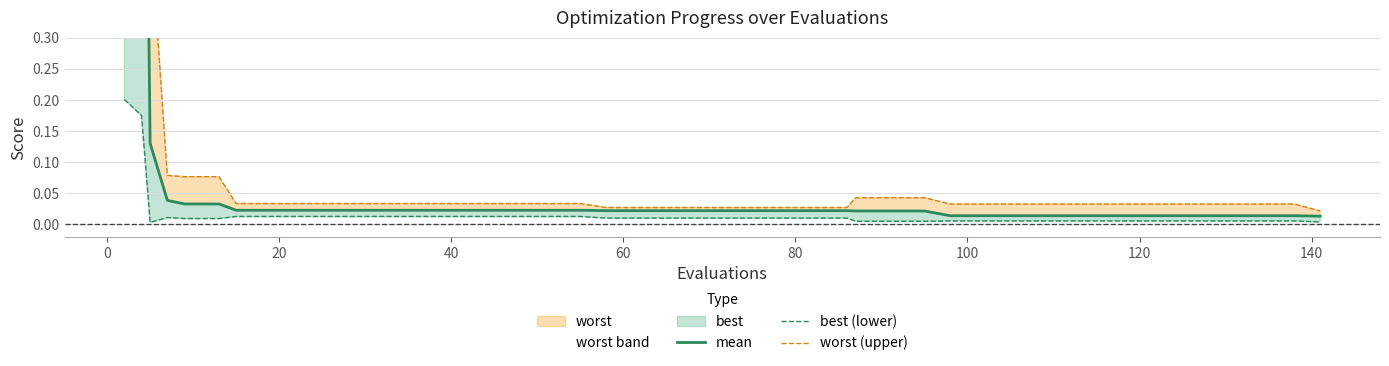

At −20, list the series in order from smallest to largest.

best (lower), mean, worst (upper)